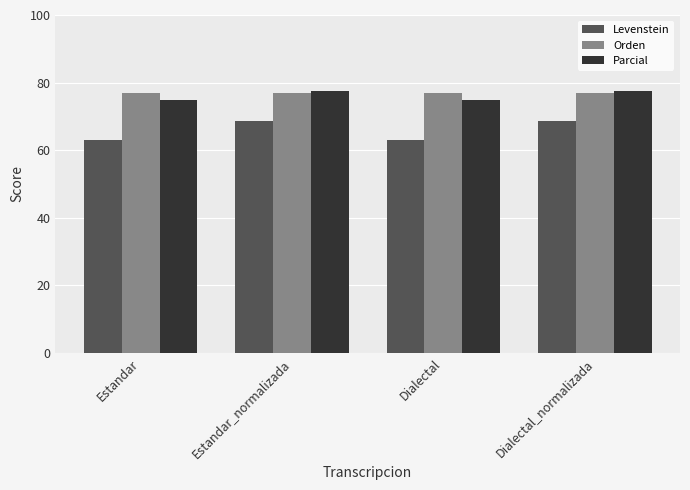

What is the label of the 2nd bar from the left?

Estandar_normalizada